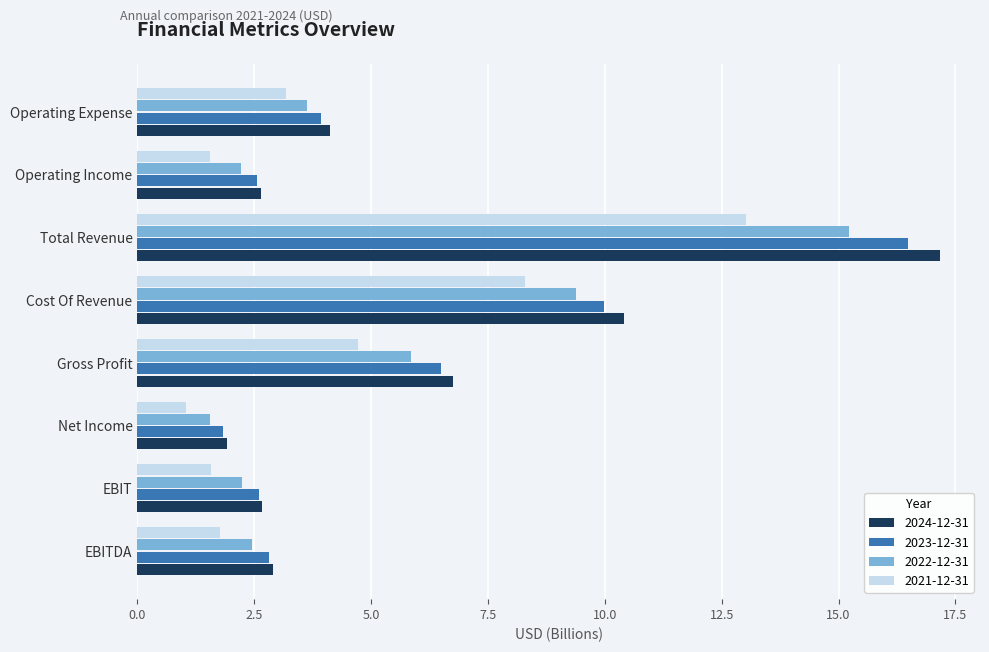

What is the difference between the highest and lowest values at EBITDA?

1.1